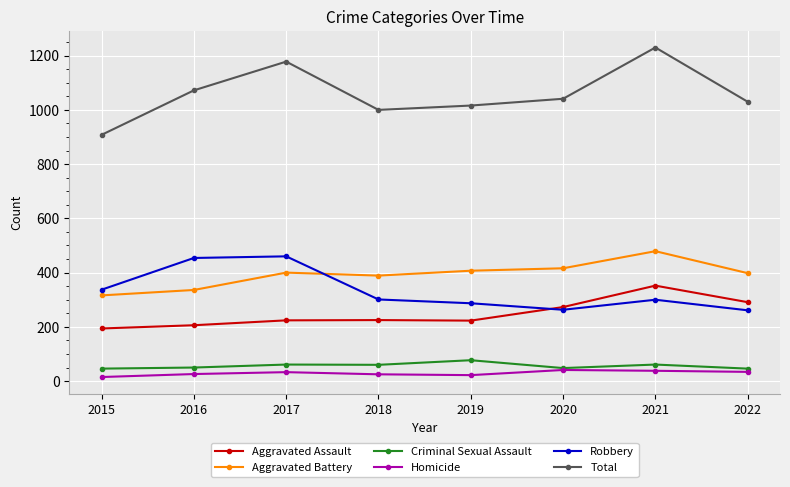

Does the chart display data point markers on the line(s)?

Yes